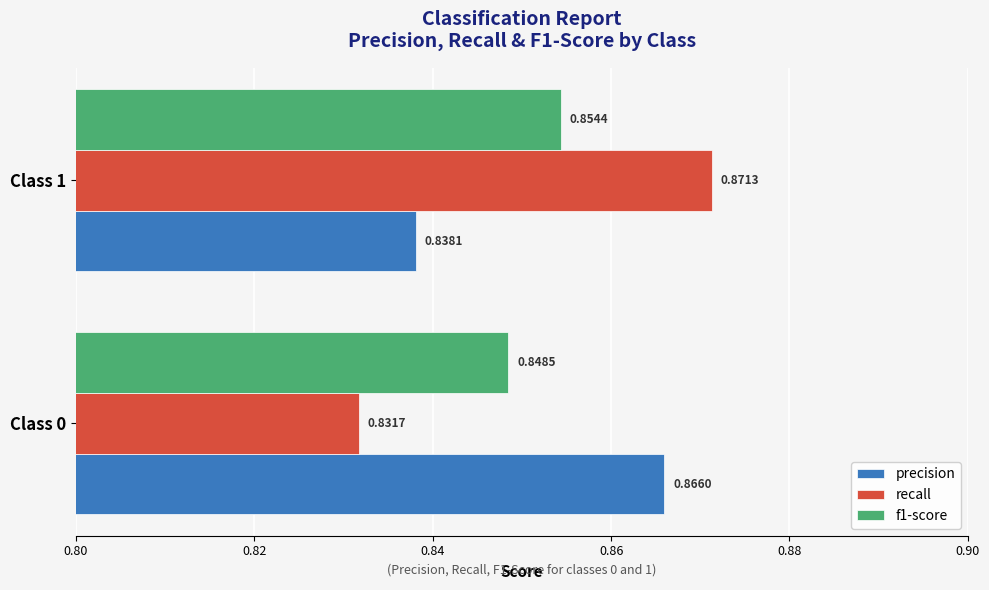

Rank the categories by recall value from lowest to highest.

Class 0, Class 1